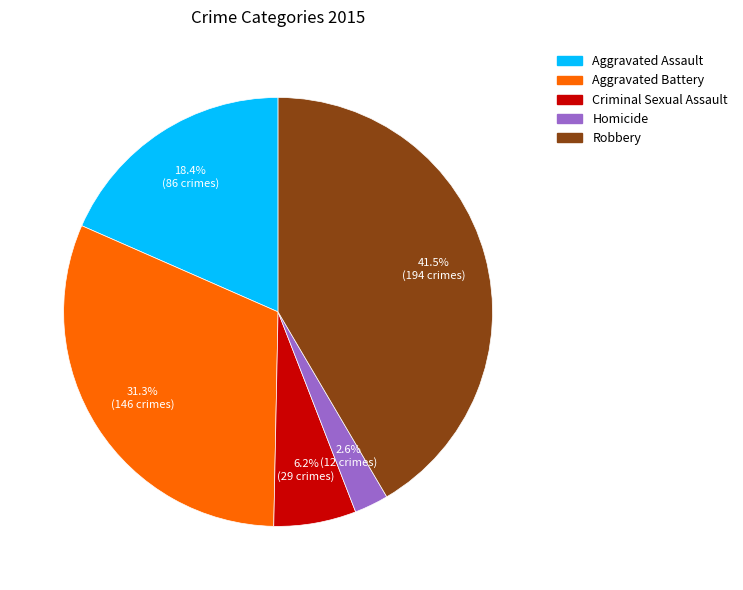

Is it true that Homicide is 14% of the pie?

False